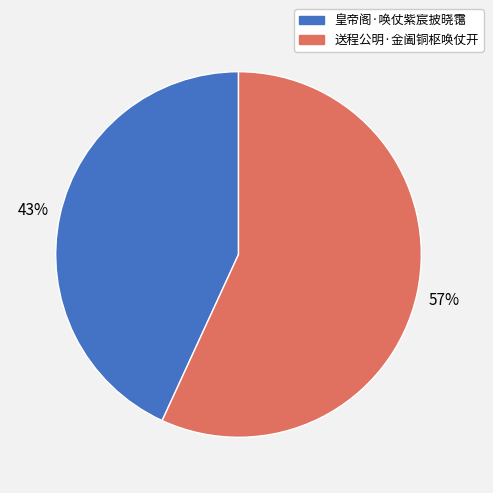

Is it true that 皇帝阁·唤仗紫宸披晓霭 is 43% of the pie?

True